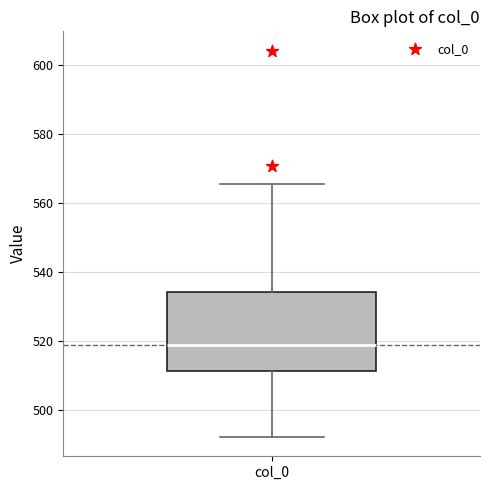

Where does the upper whisker of the box for col_0 end on the y-axis? The values are not printed on the chart, so give them approximately, as read against the axis.

566